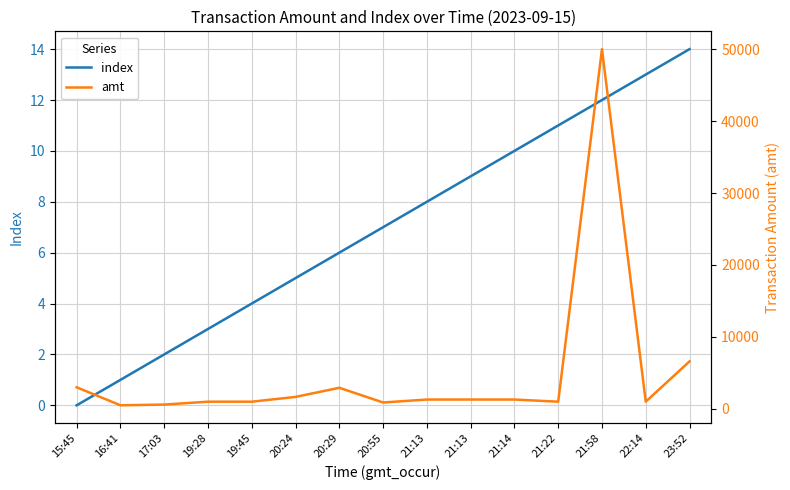

Reading left to right, extract all data points from this chart.

index: 0	1	2	3	4	5	6	7	8	9	10	11	12	13	14
amt: 3000	500	600	1000	1000	1665	2933	890	1300	1300	1300	1000	50000	1000	6600